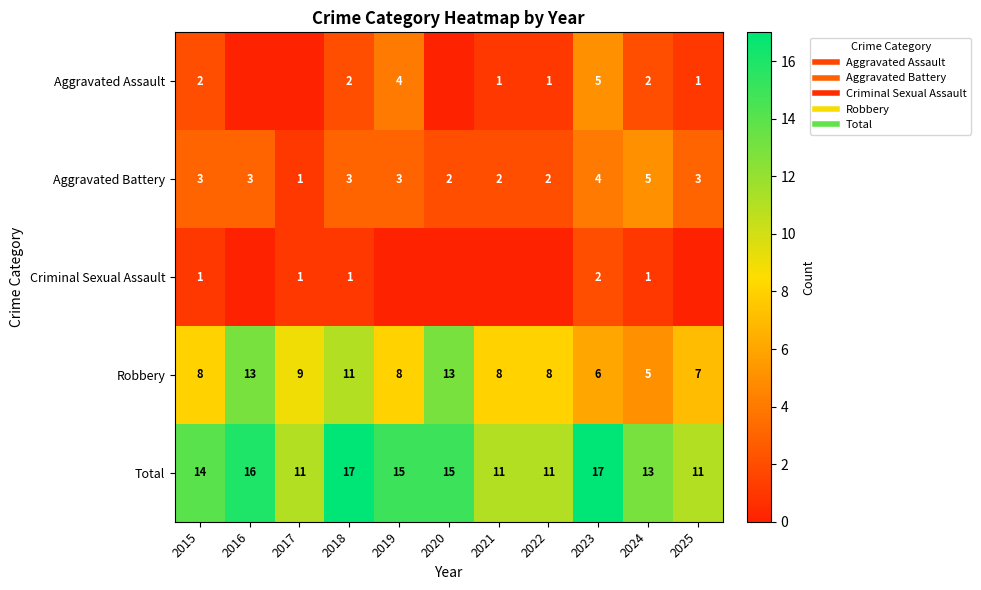

Rank the categories by Total value from lowest to highest.

2017, 2021, 2022, 2025, 2024, 2015, 2019, 2020, 2016, 2018, 2023